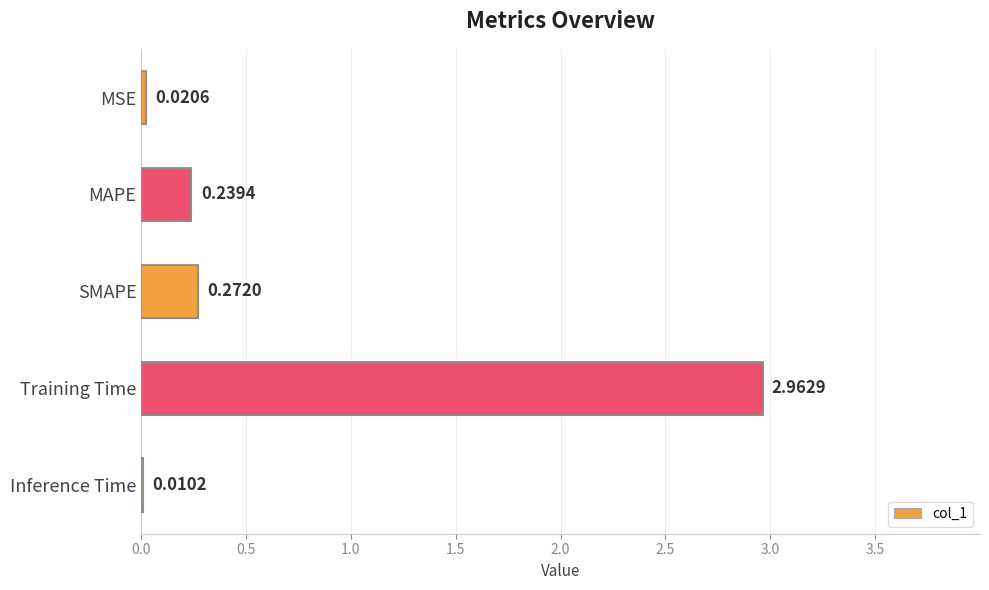

Where is the data nearest to the value 1?

SMAPE